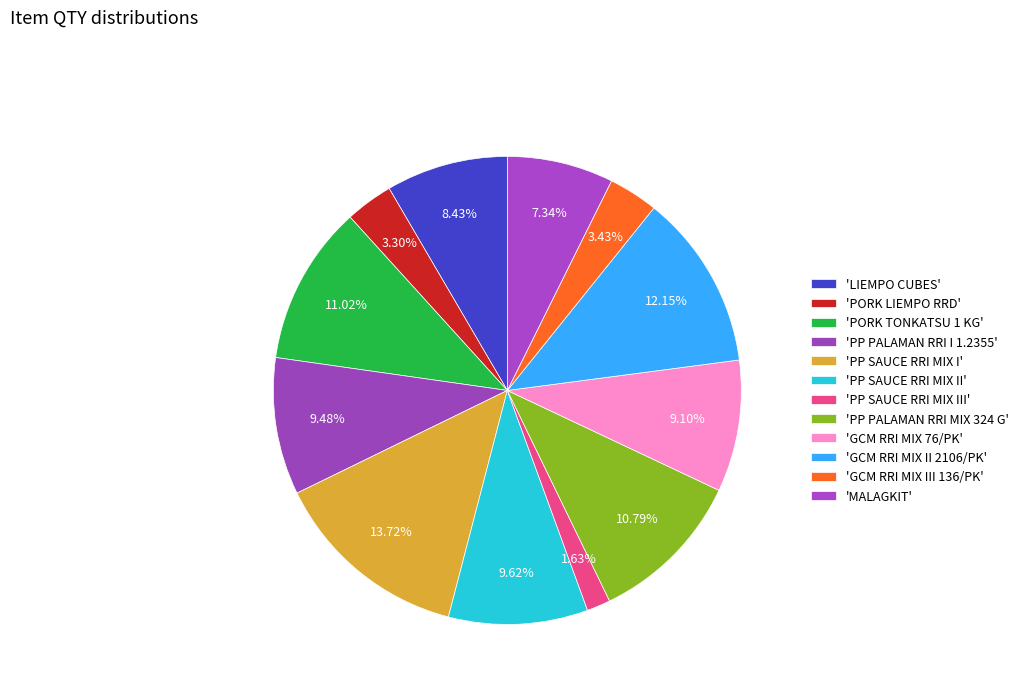

Count the number of slices in the pie.

12